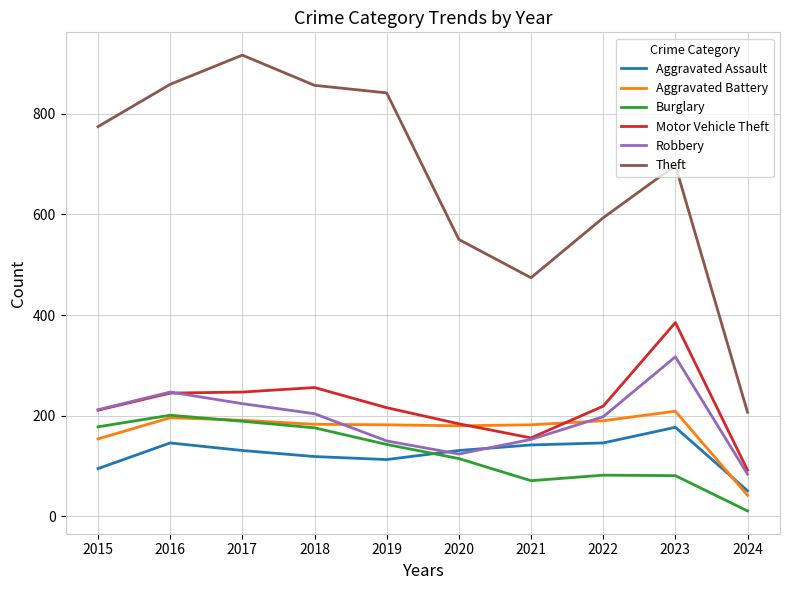

The Burglary series shows 176 at 2018. True or false?

True